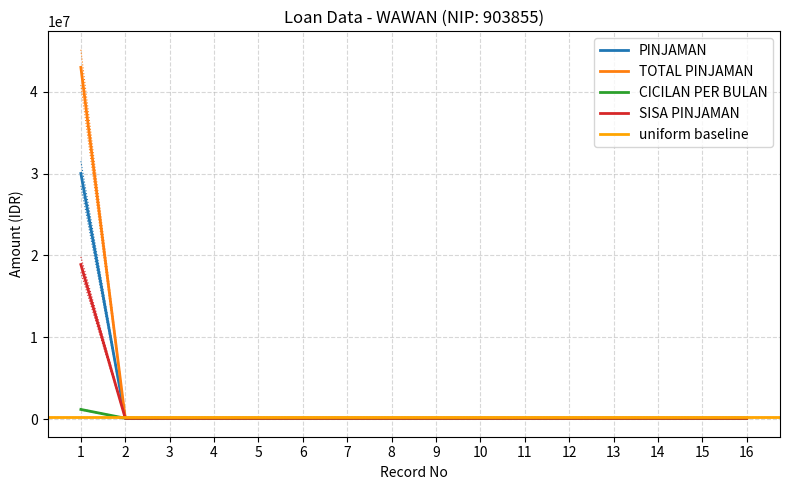

What is the minimum value for SISA PINJAMAN?

119334